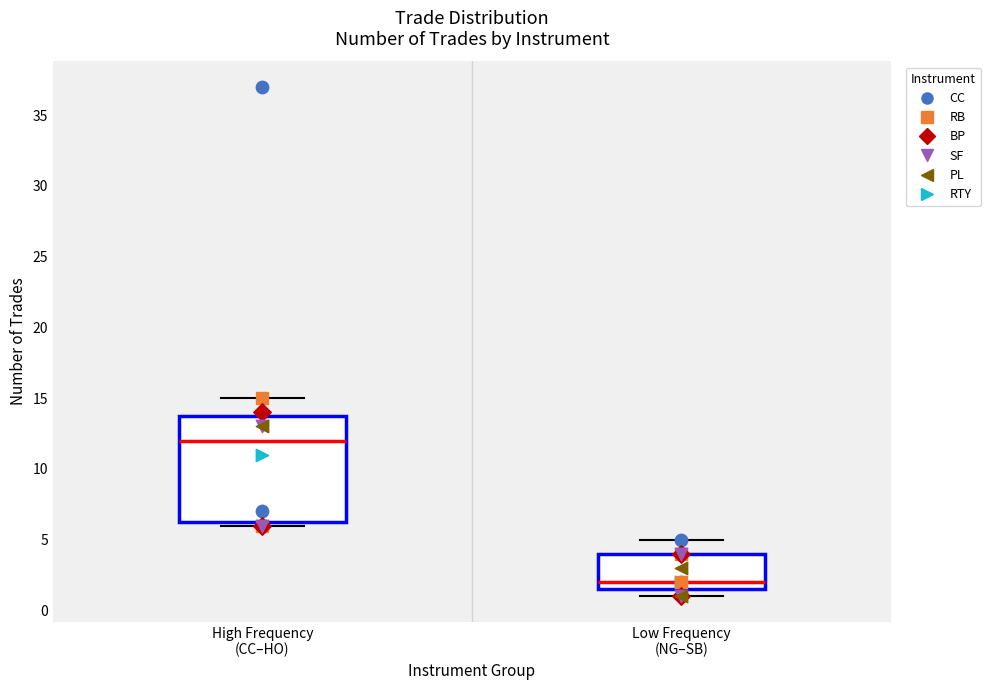

Where is the upper edge of the box for High Frequency (CC–HO) on the y-axis? The values are not printed on the chart, so give them approximately, as read against the axis.

14.0